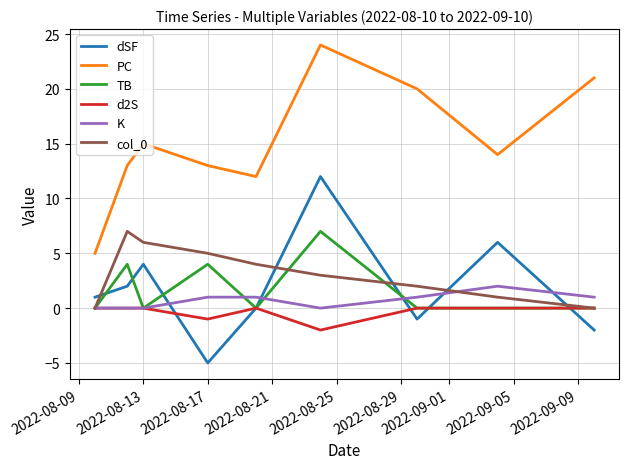

Which series has the widest spread of values?

PC